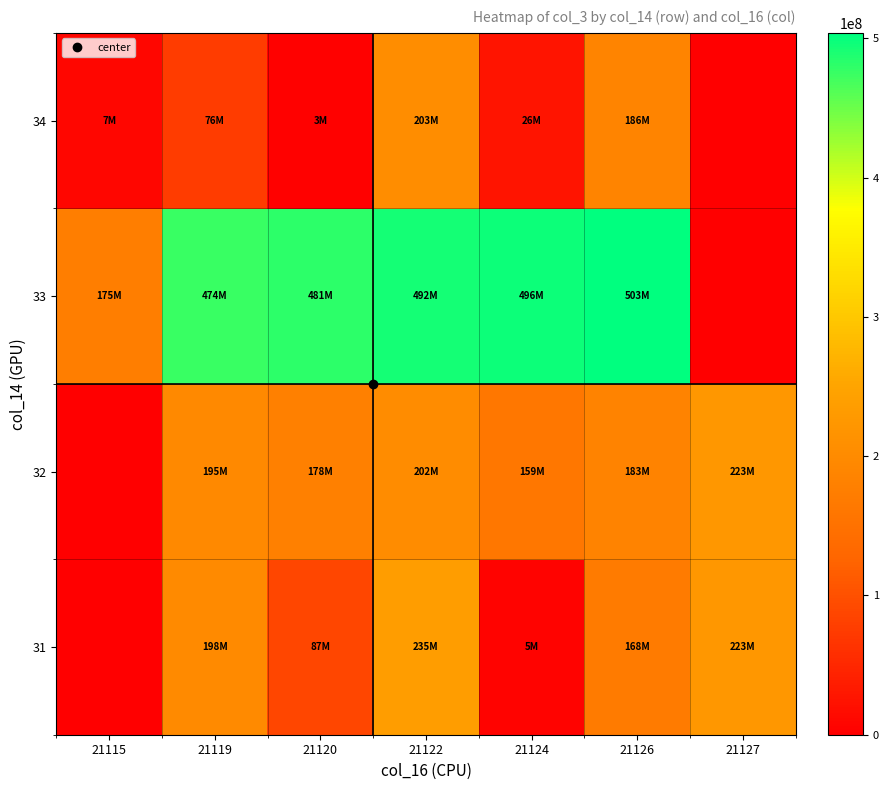

At which category is the sum across all series the highest?

21122